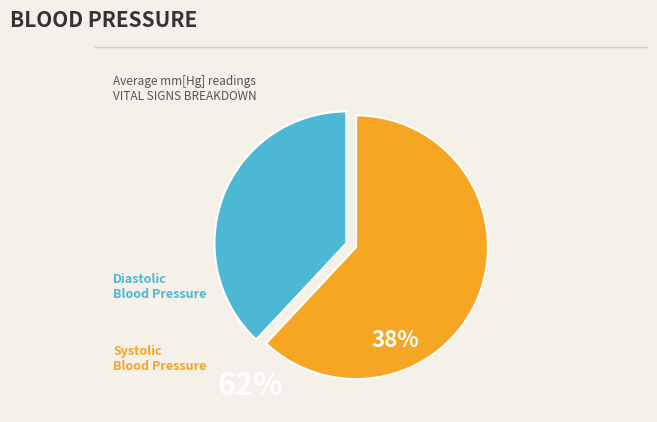

Is there any slice that represents more than half of the pie?

Yes